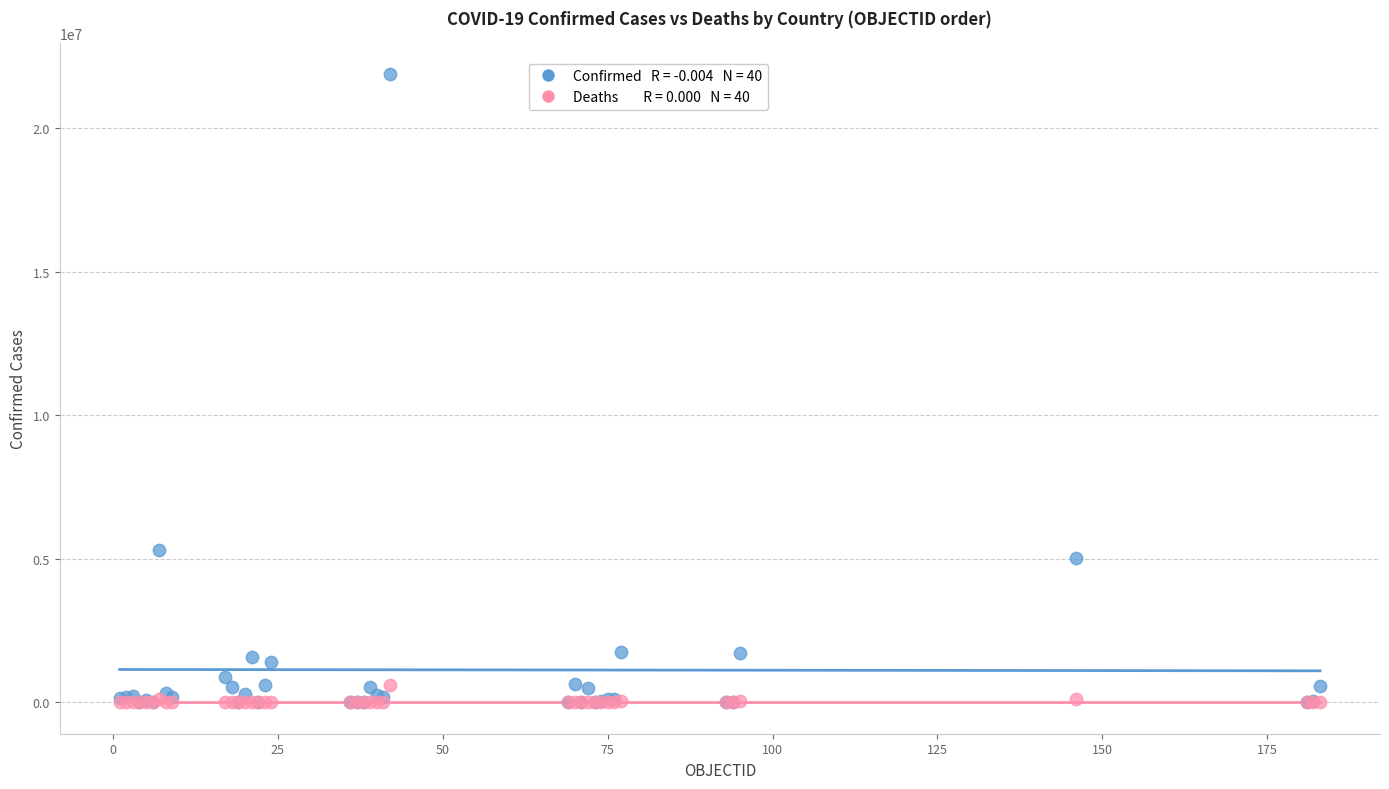

Across all series, what Y value is closest to 10937163?

5296188